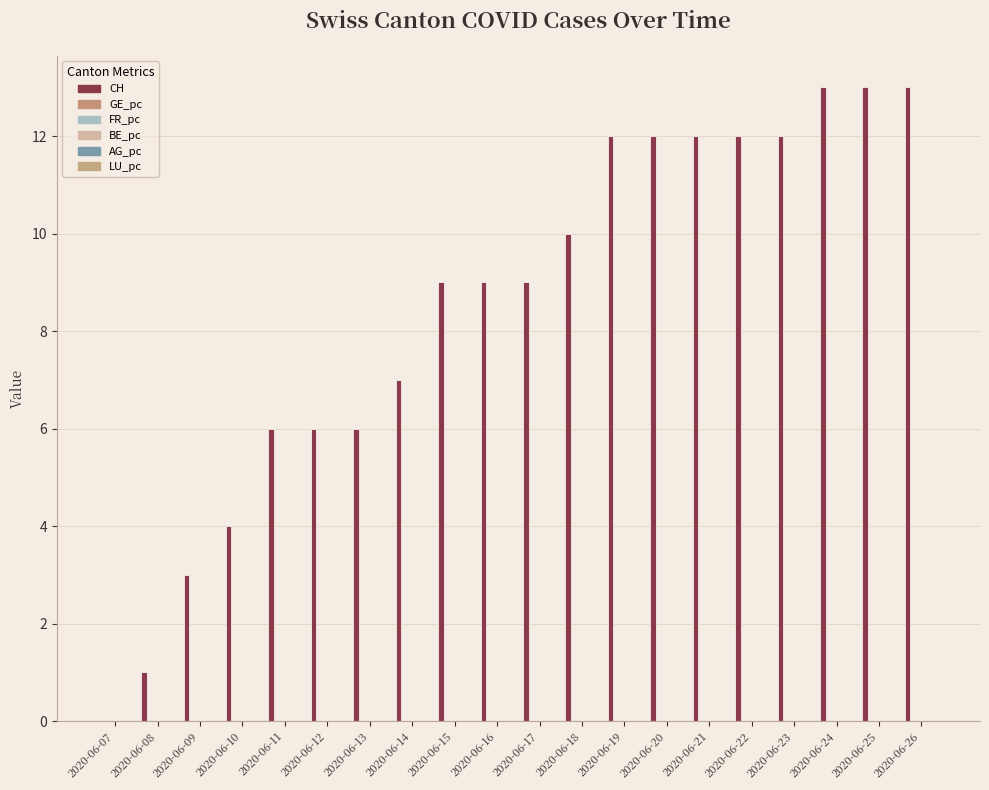

Which series changed the most between 2020-06-16 and 2020-06-26?

CH